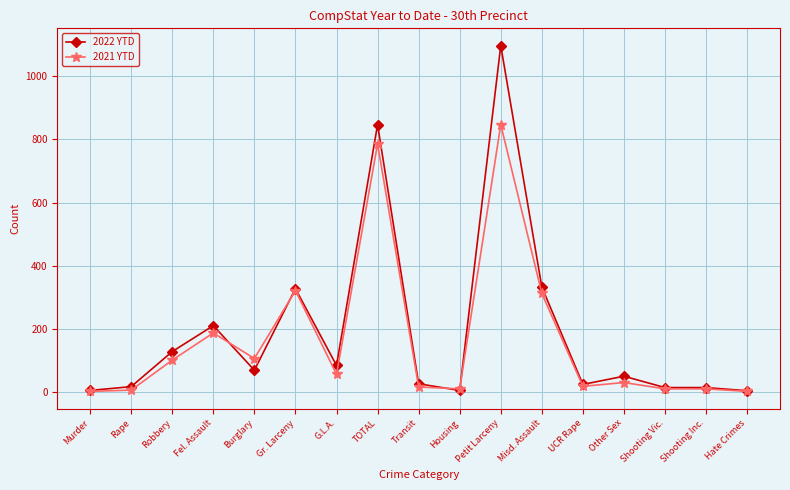

List the series in order of their overall mean, highest first.

2022 YTD, 2021 YTD